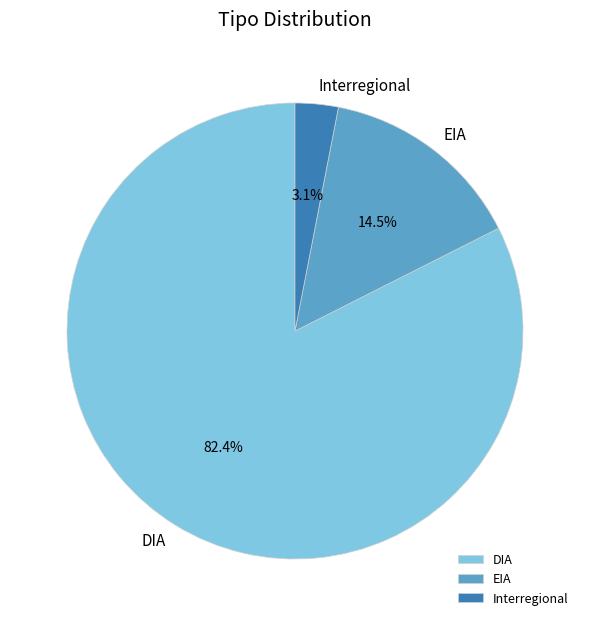

Between Interregional and EIA, which is larger?

EIA